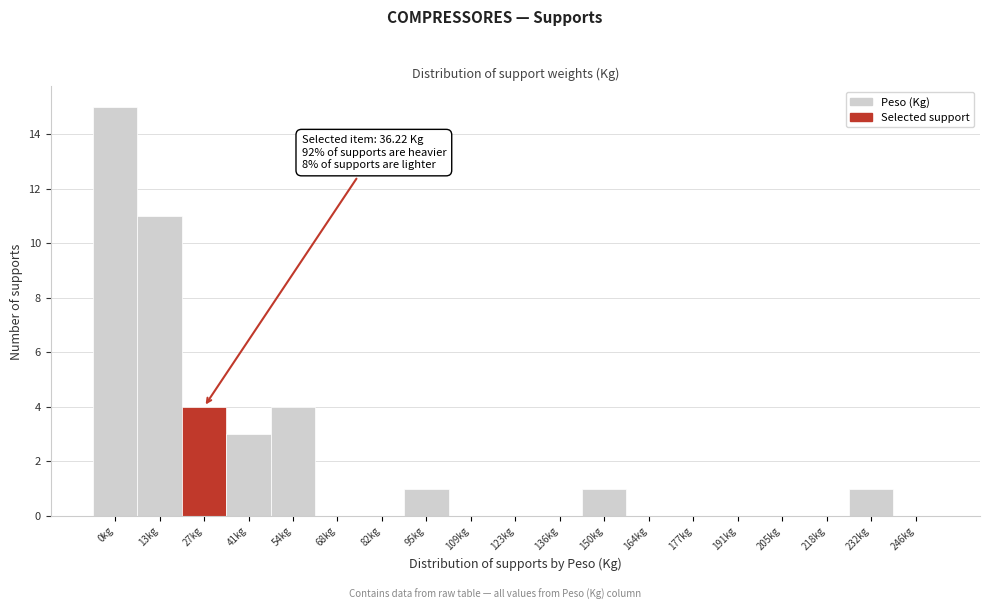

Reading left to right, transcribe all the data shown in this chart.

0kg=15	13kg=11	27kg=4	41kg=3	54kg=4	68kg=0	82kg=0	95kg=1	109kg=0	123kg=0	136kg=0	150kg=1	164kg=0	177kg=0	191kg=0	205kg=0	218kg=0	232kg=1	246kg=0